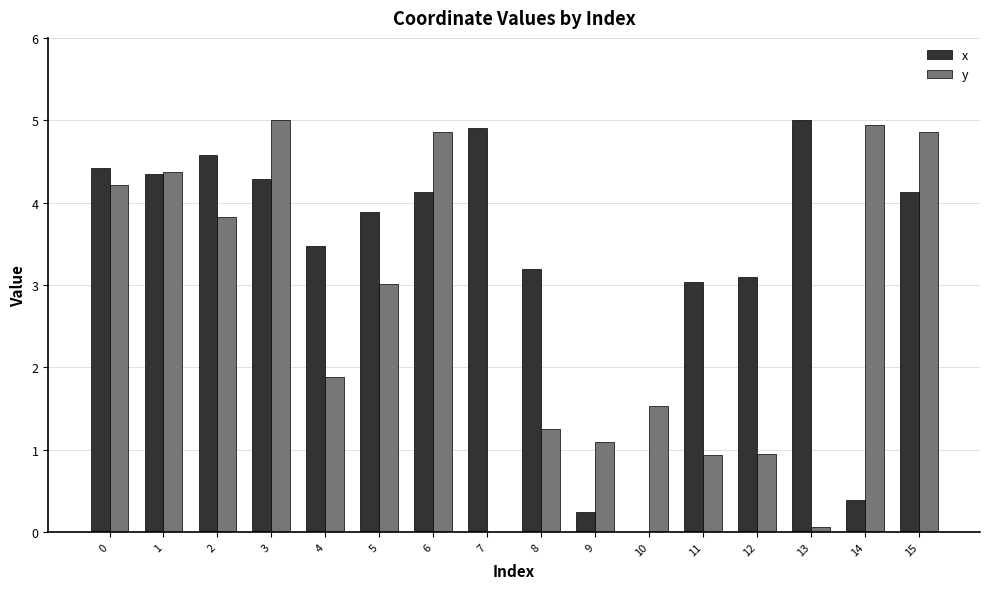

True or false: x has a value of 6.8 at 3.

False